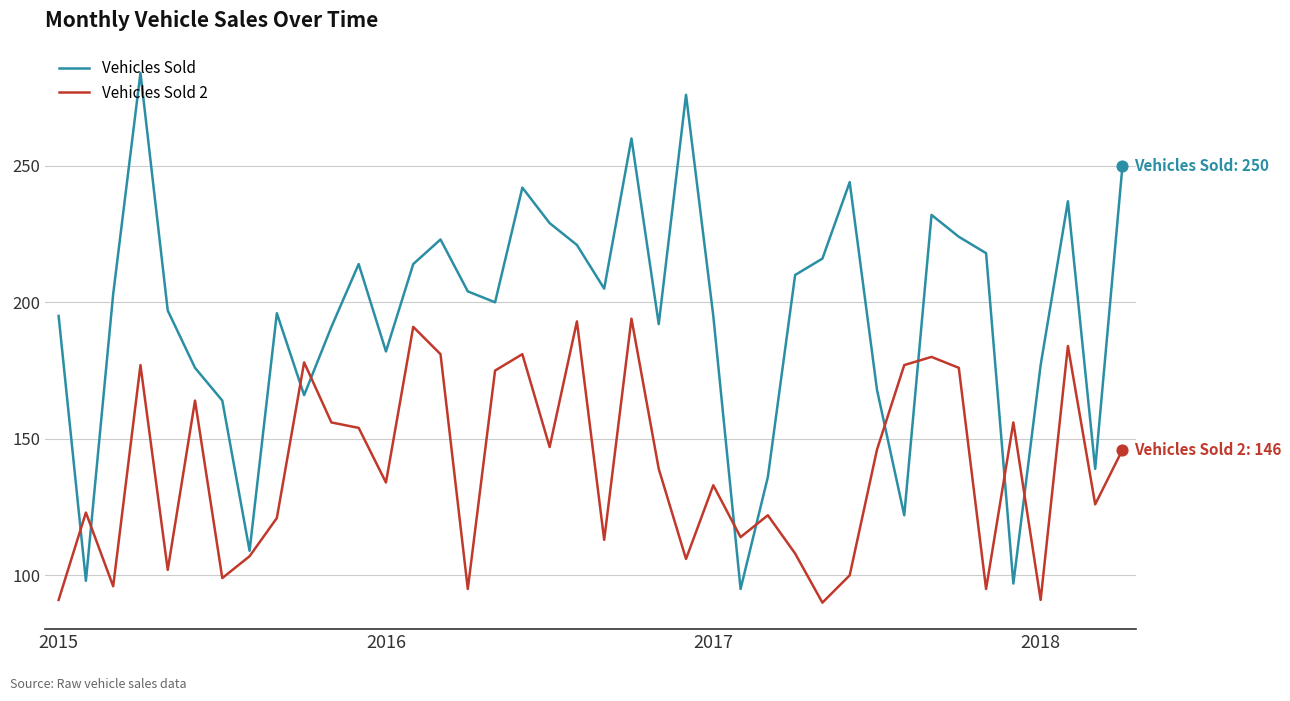

At how many categories does at least one series exceed 222?

11